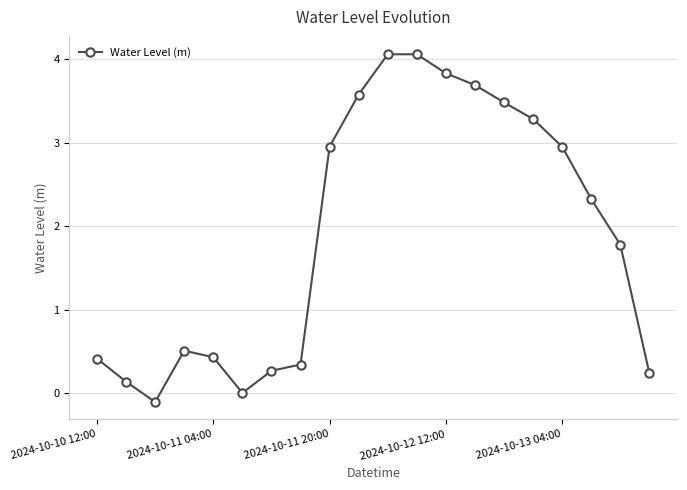

What is the difference between the maximum and minimum values?

4.2